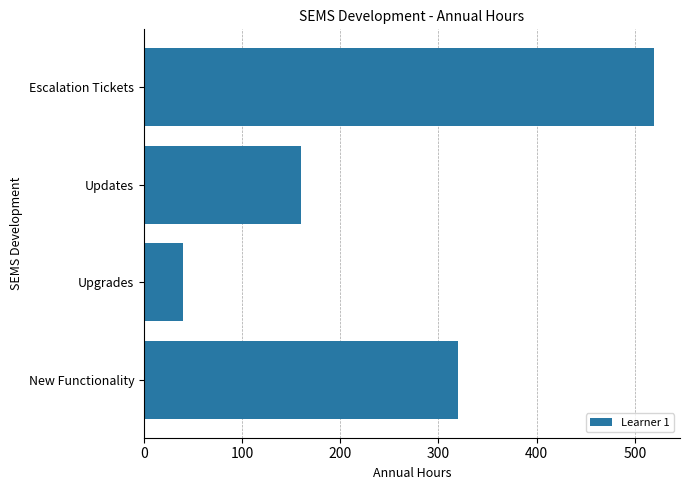

Is it true that the value at Updates is 160?

True